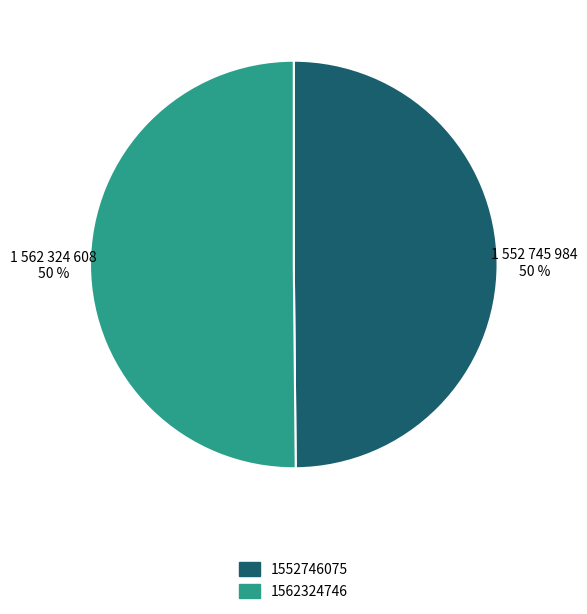

To the nearest percent, what percentage of the pie is 1562324746?

50%